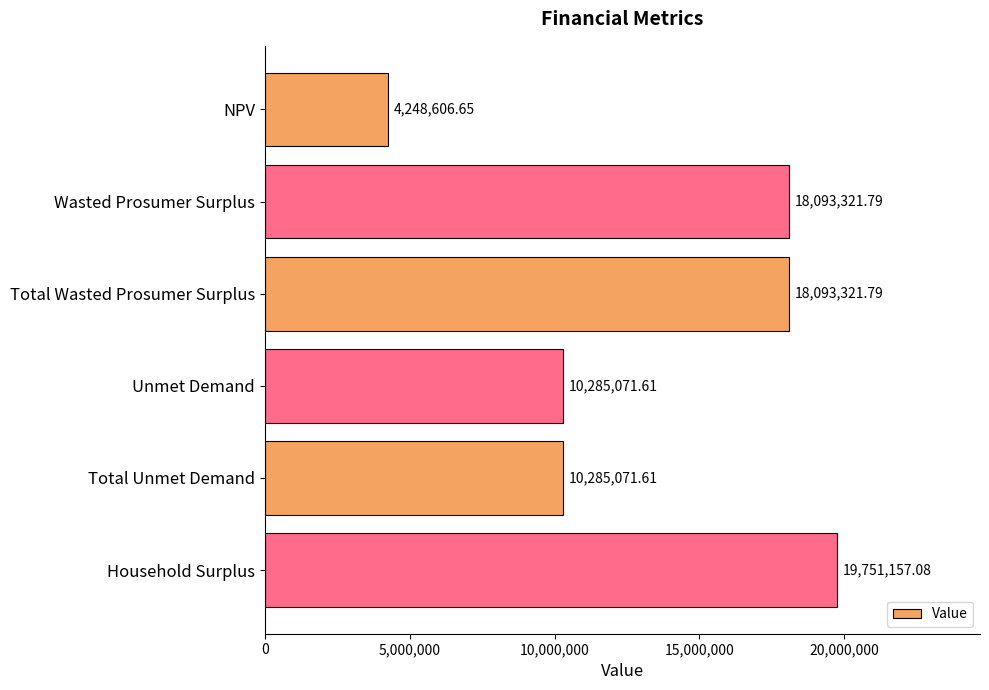

Between Total Unmet Demand and Total Wasted Prosumer Surplus, which is larger?

Total Wasted Prosumer Surplus